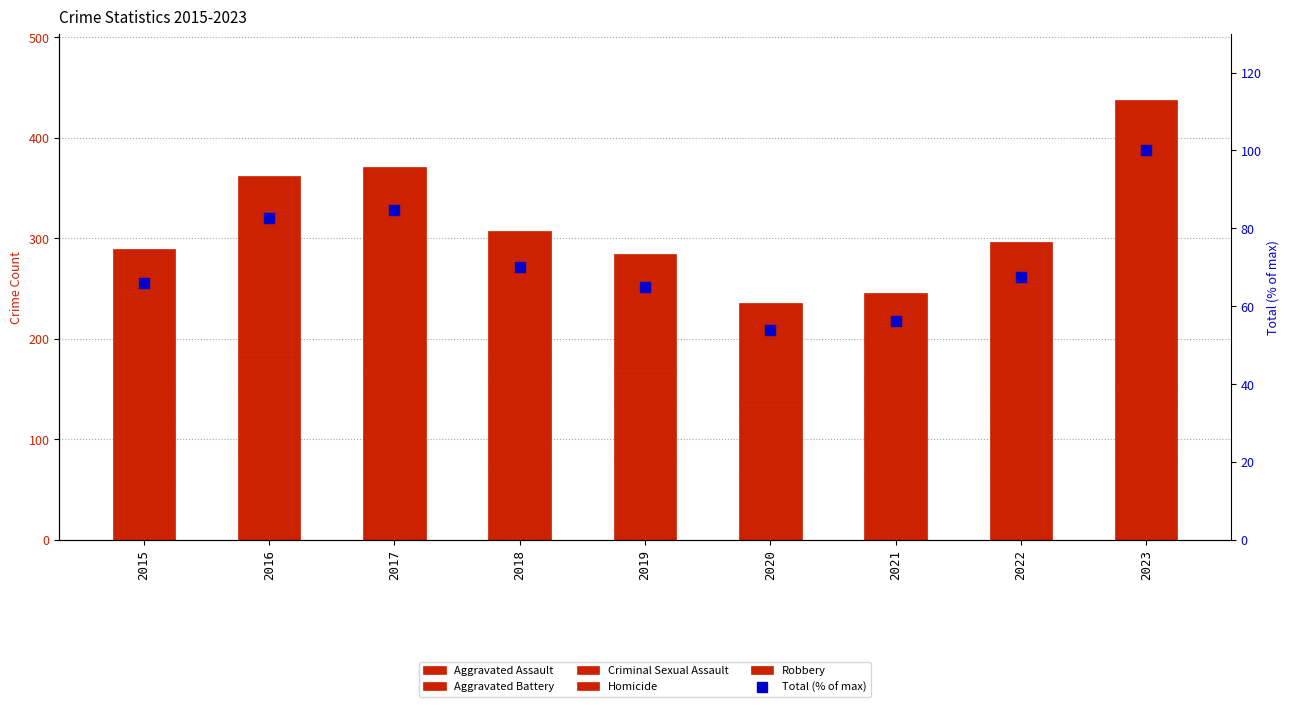

Where is Homicide nearest to the value 5?

2015